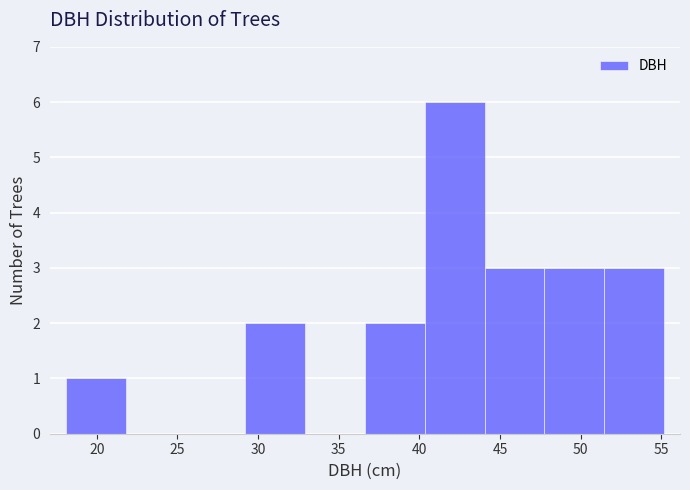

How tall is the bar that spans 40.5 to 44.0 on the x-axis? Neither the bar edges nor the heights are printed on the chart, so give them approximately, as read against the axes.

6